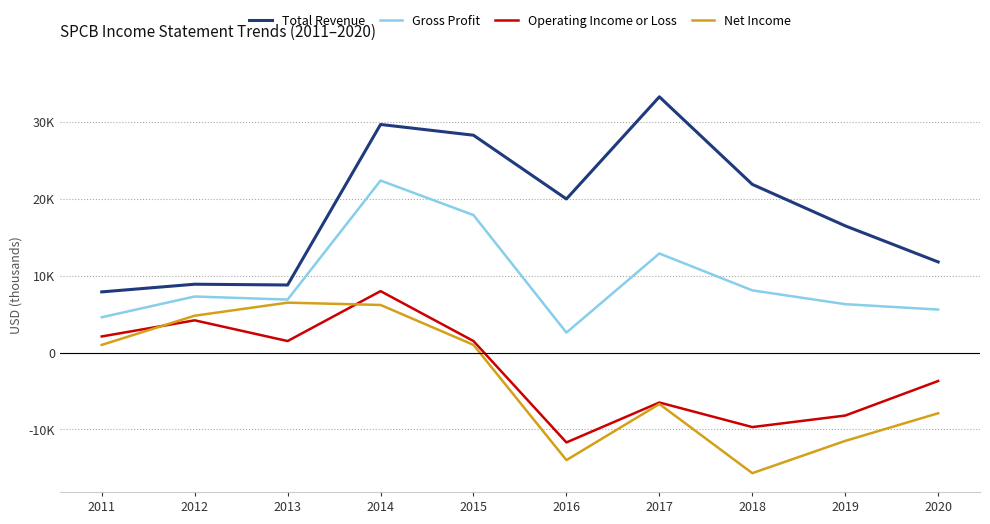

At how many categories does at least one series exceed 23707?

3